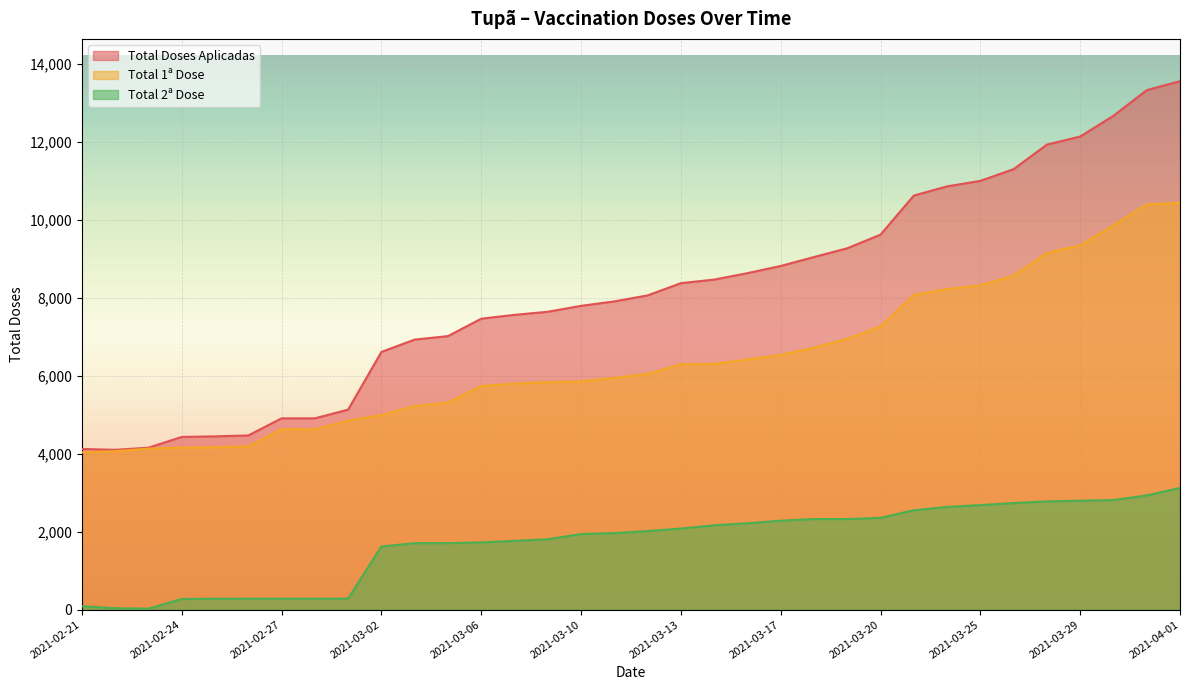

Which series has the largest total across all categories?

Total Doses Aplicadas